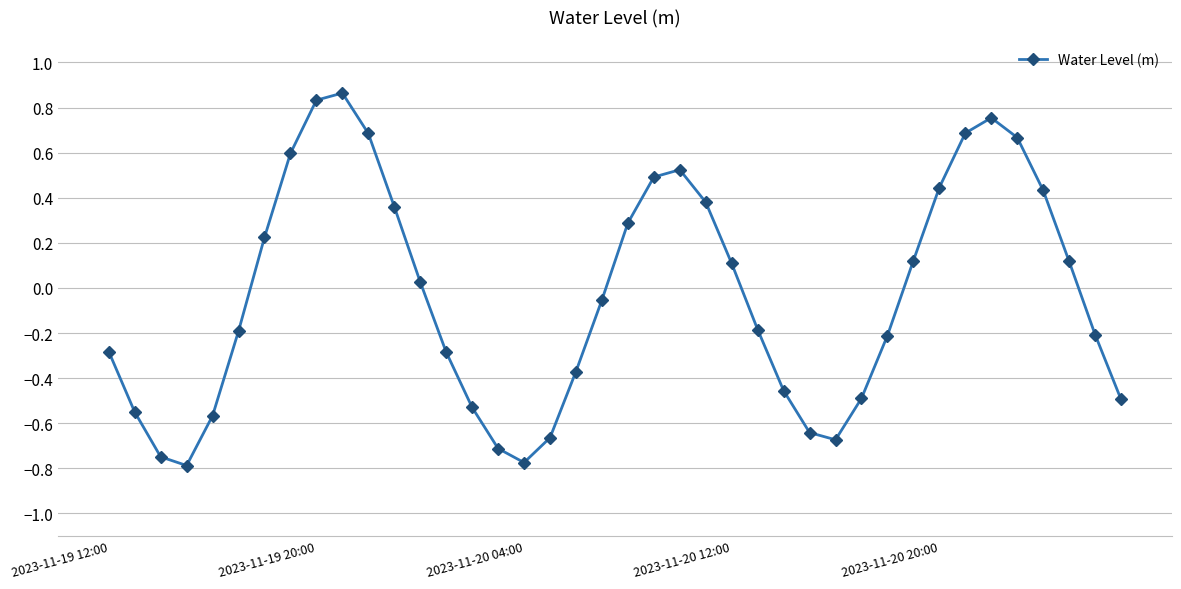

How many interior local valleys (lower than both neighbors) does the data have?

3